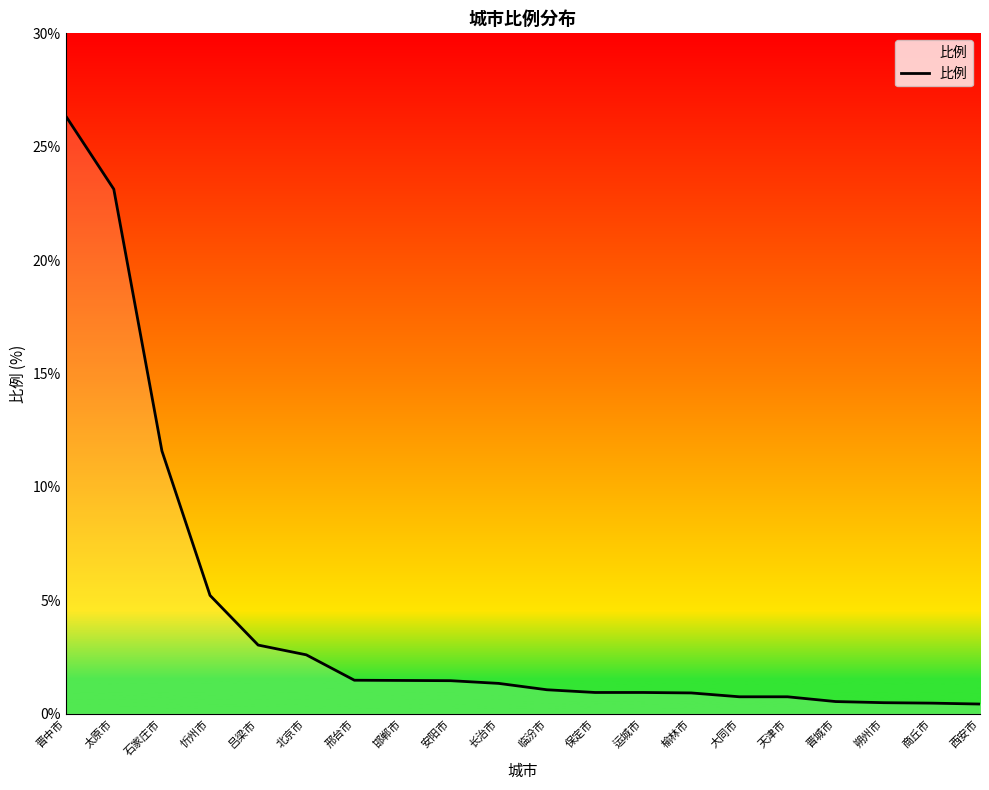

Where is the data nearest to the value 13?

石家庄市